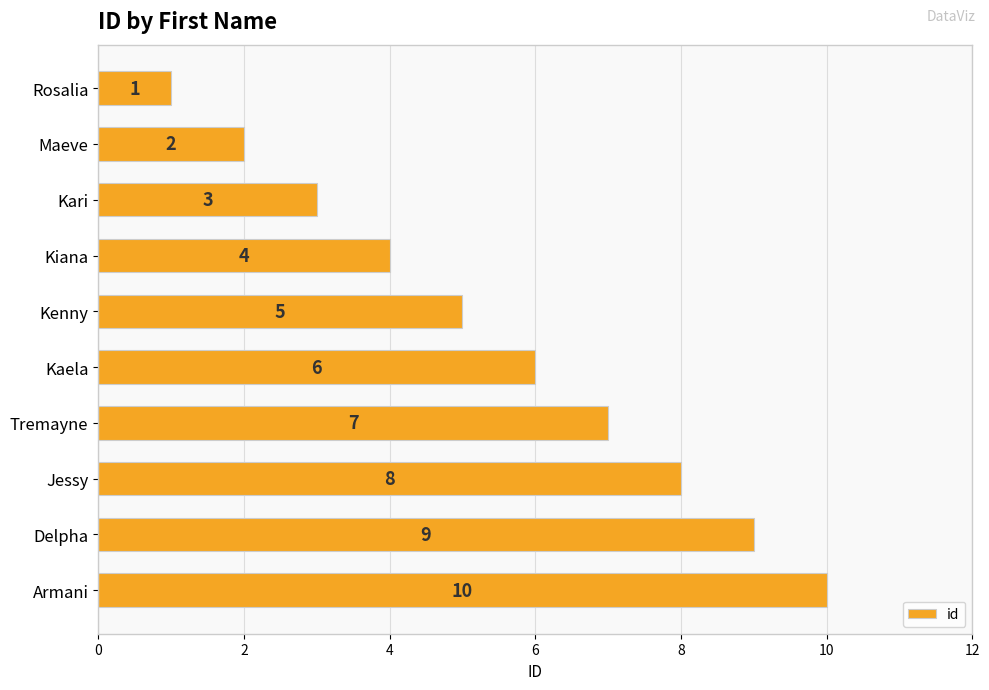

What is the approximate value at Armani?

10